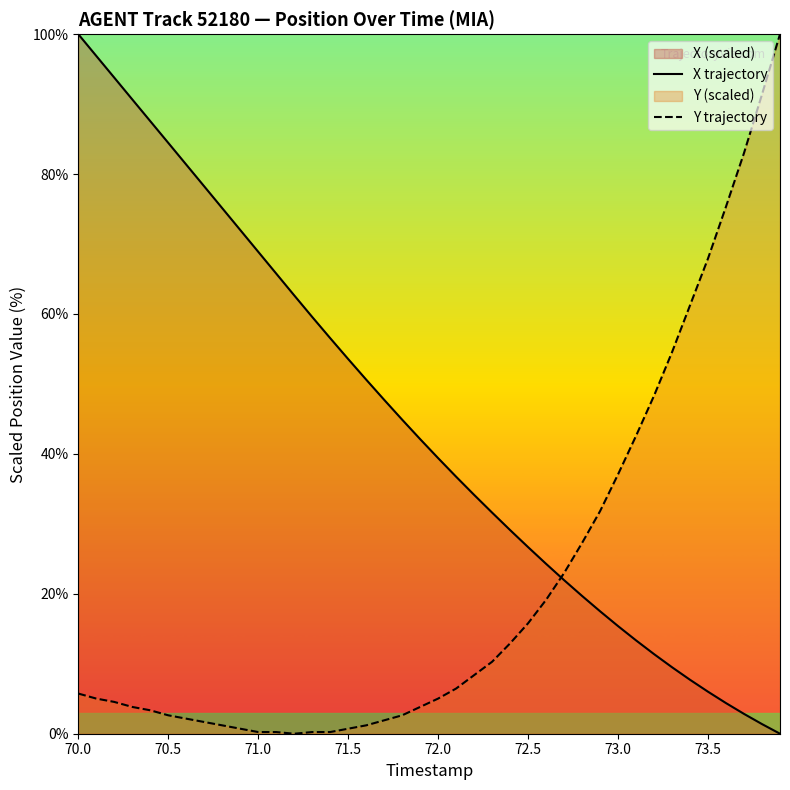

What is the difference between the maximum and minimum values in the X trajectory series?

100.0